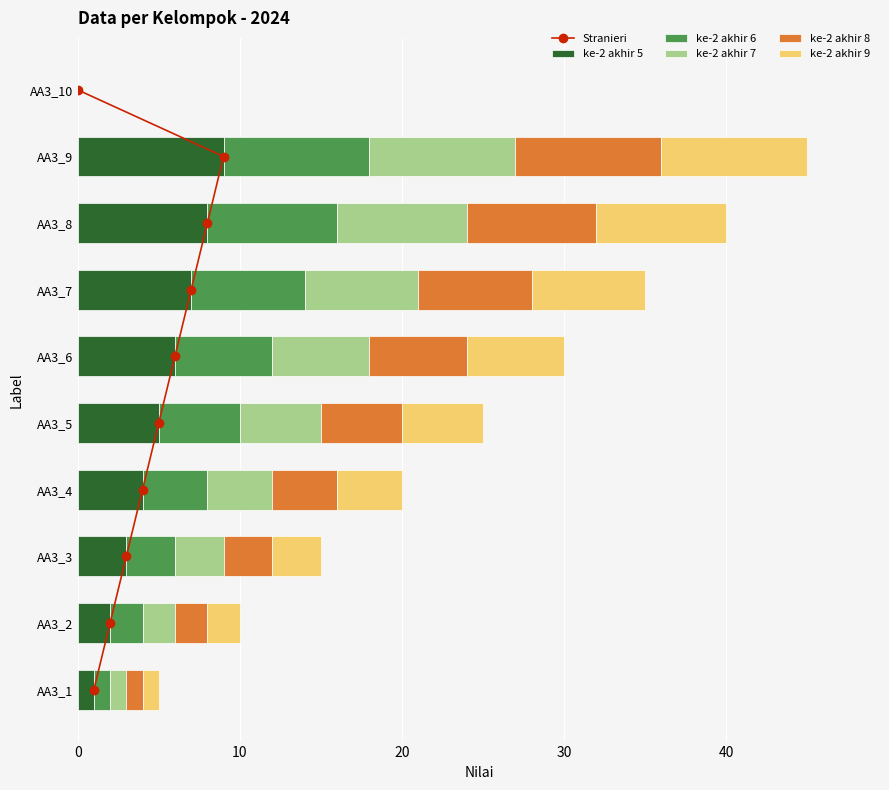

The ke-2 akhir 5 series shows 1 at AA3_1. True or false?

True